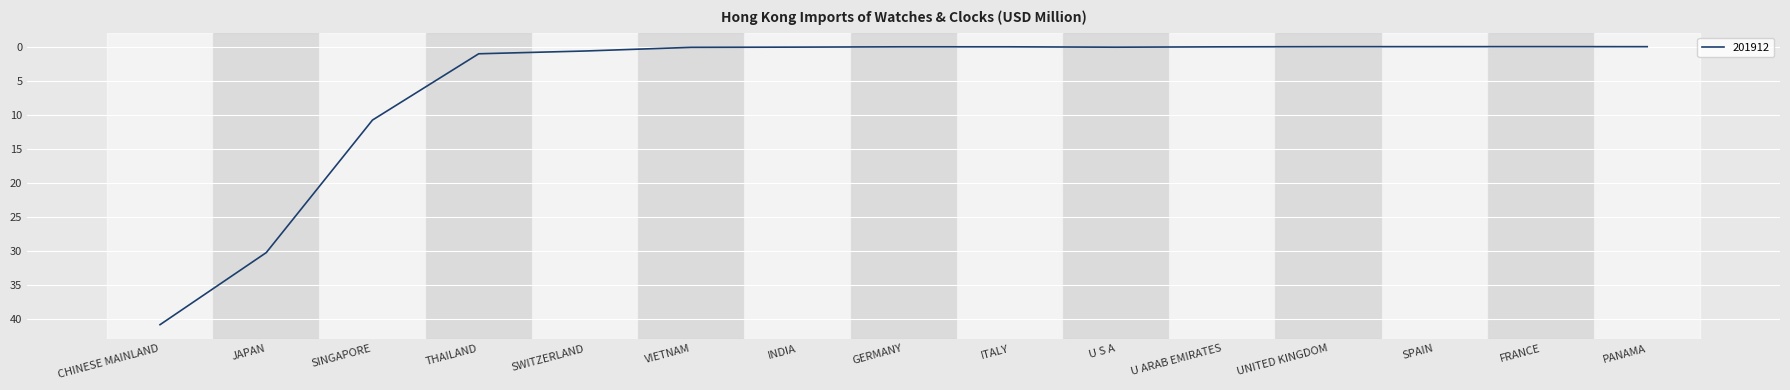

True or false: the data shows 0.0 at SPAIN.

True